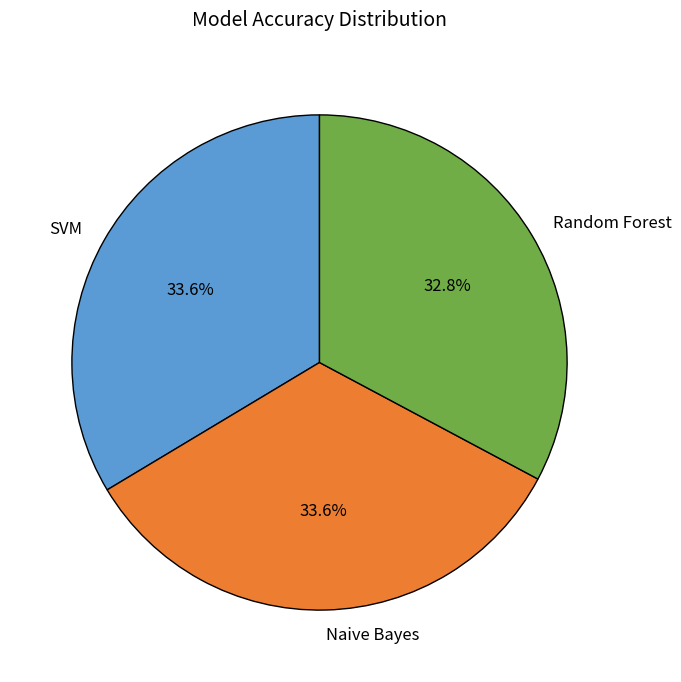

Approximately how many times larger is the value at Naive Bayes compared to SVM?

1.0